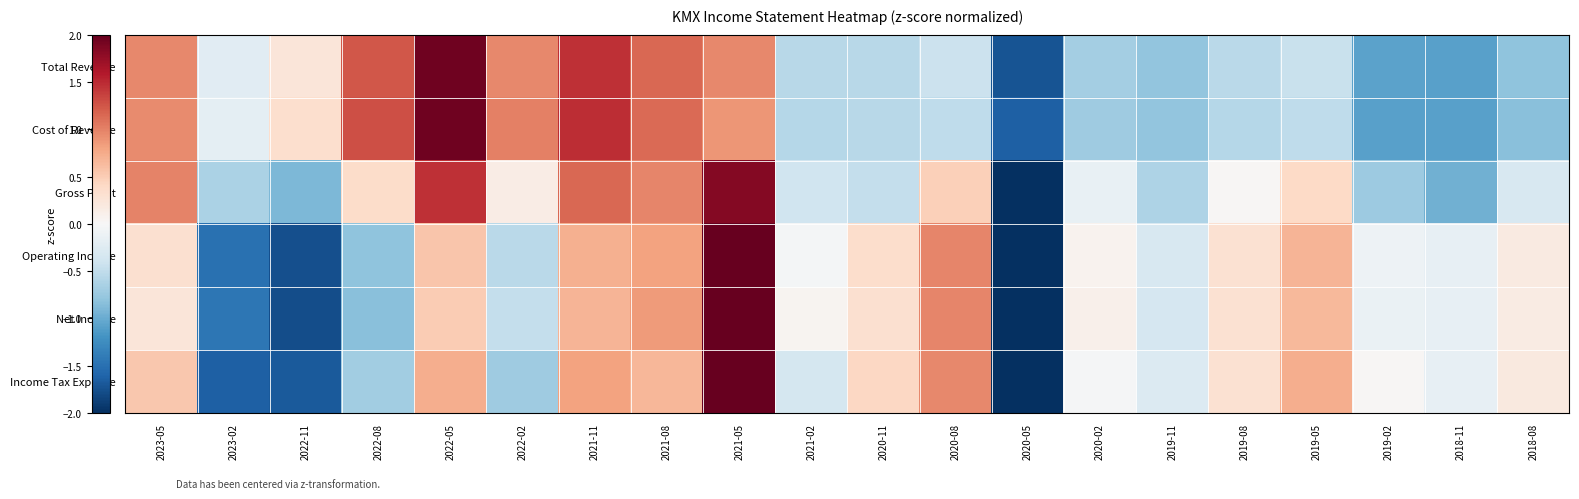

Reading right to left, what are all the values shown in this chart?

Total Revenue: 2018-08=-0.8	2018-11=-1.1	2019-02=-1.1	2019-05=-0.4	2019-08=-0.5	2019-11=-0.8	2020-02=-0.7	2020-05=-1.7	2020-08=-0.4	2020-11=-0.6	2021-02=-0.6	2021-05=1.0	2021-08=1.1	2021-11=1.5	2022-02=1.0	2022-05=1.9	2022-08=1.2	2022-11=0.2	2023-02=-0.2	2023-05=1.0
Cost of Revenue: 2018-08=-0.8	2018-11=-1.1	2019-02=-1.1	2019-05=-0.5	2019-08=-0.6	2019-11=-0.8	2020-02=-0.7	2020-05=-1.6	2020-08=-0.5	2020-11=-0.5	2021-02=-0.6	2021-05=0.9	2021-08=1.1	2021-11=1.5	2022-02=1.0	2022-05=1.9	2022-08=1.3	2022-11=0.3	2023-02=-0.2	2023-05=0.9
Gross Profit: 2018-08=-0.3	2018-11=-1.0	2019-02=-0.7	2019-05=0.4	2019-08=0.0	2019-11=-0.6	2020-02=-0.1	2020-05=-2.0	2020-08=0.5	2020-11=-0.5	2021-02=-0.4	2021-05=1.8	2021-08=1.0	2021-11=1.1	2022-02=0.2	2022-05=1.5	2022-08=0.4	2022-11=-0.9	2023-02=-0.6	2023-05=1.0
Operating Income: 2018-08=0.2	2018-11=-0.2	2019-02=-0.1	2019-05=0.7	2019-08=0.3	2019-11=-0.3	2020-02=0.1	2020-05=-2.0	2020-08=1.0	2020-11=0.3	2021-02=-0.0	2021-05=2.0	2021-08=0.8	2021-11=0.7	2022-02=-0.5	2022-05=0.6	2022-08=-0.8	2022-11=-1.8	2023-02=-1.5	2023-05=0.3
Net Income: 2018-08=0.2	2018-11=-0.2	2019-02=-0.1	2019-05=0.7	2019-08=0.3	2019-11=-0.3	2020-02=0.1	2020-05=-2.0	2020-08=1.0	2020-11=0.3	2021-02=0.1	2021-05=2.0	2021-08=0.9	2021-11=0.7	2022-02=-0.5	2022-05=0.5	2022-08=-0.8	2022-11=-1.8	2023-02=-1.4	2023-05=0.2
Income Tax Expense: 2018-08=0.2	2018-11=-0.2	2019-02=0.0	2019-05=0.7	2019-08=0.3	2019-11=-0.3	2020-02=-0.0	2020-05=-2.0	2020-08=1.0	2020-11=0.4	2021-02=-0.3	2021-05=2.0	2021-08=0.7	2021-11=0.8	2022-02=-0.7	2022-05=0.7	2022-08=-0.7	2022-11=-1.7	2023-02=-1.6	2023-05=0.5